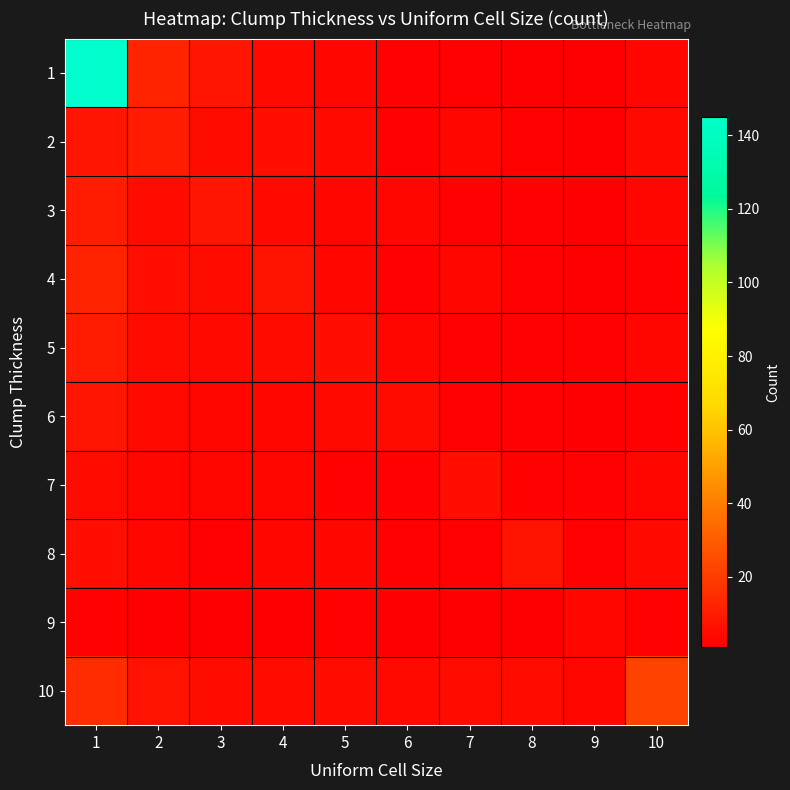

At 8, list the series in order from largest to smallest.

8, 10, 2, 3, 4, 5, 6, 7, 1, 9